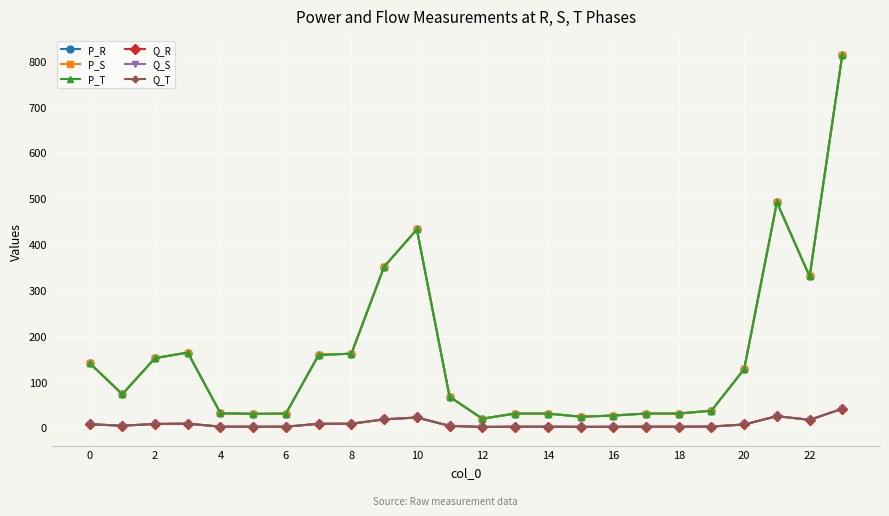

Does the chart have visible grid lines?

Yes